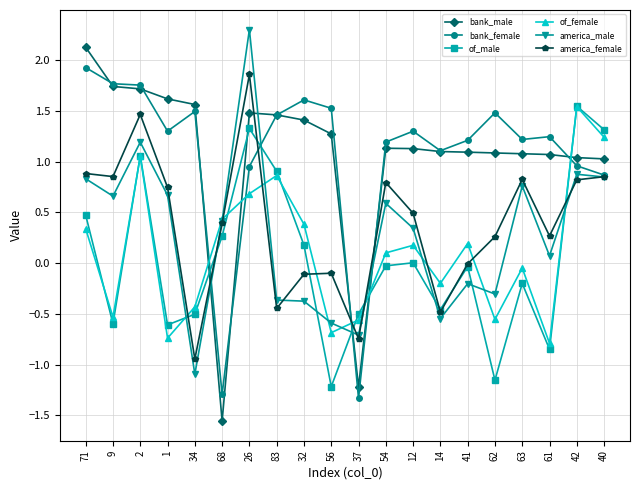

Which label corresponds to the smallest value in the chart?

68